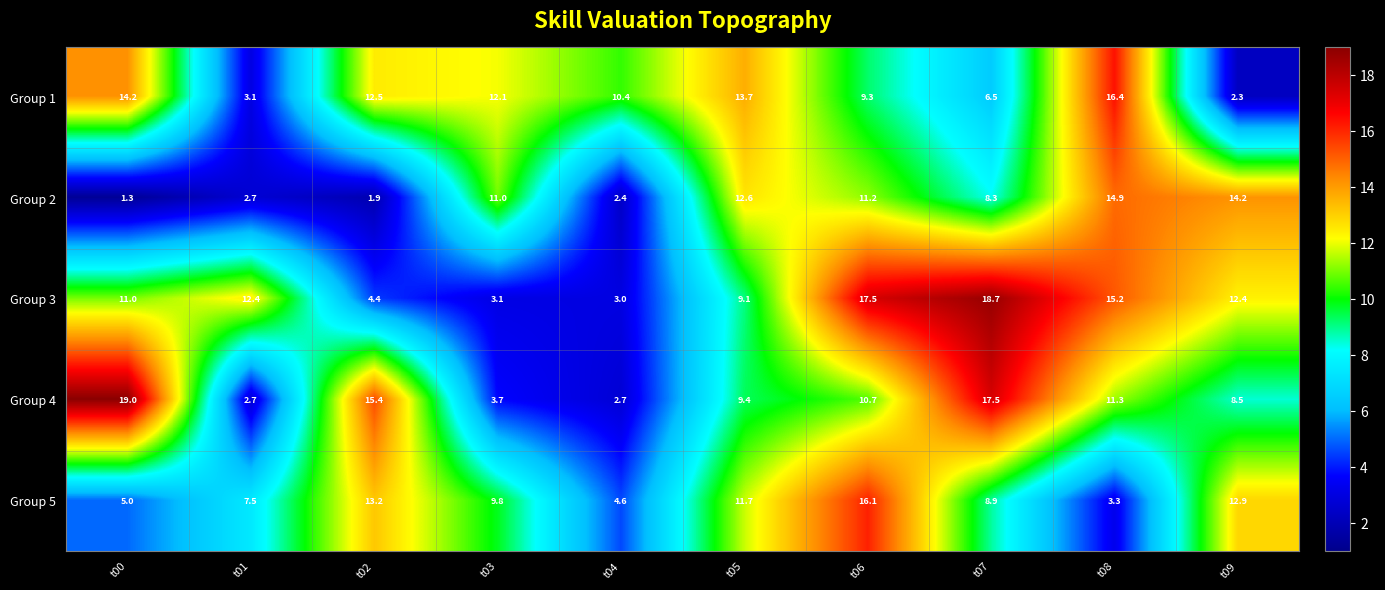

What value does the Group 5 series have at t05?

11.7